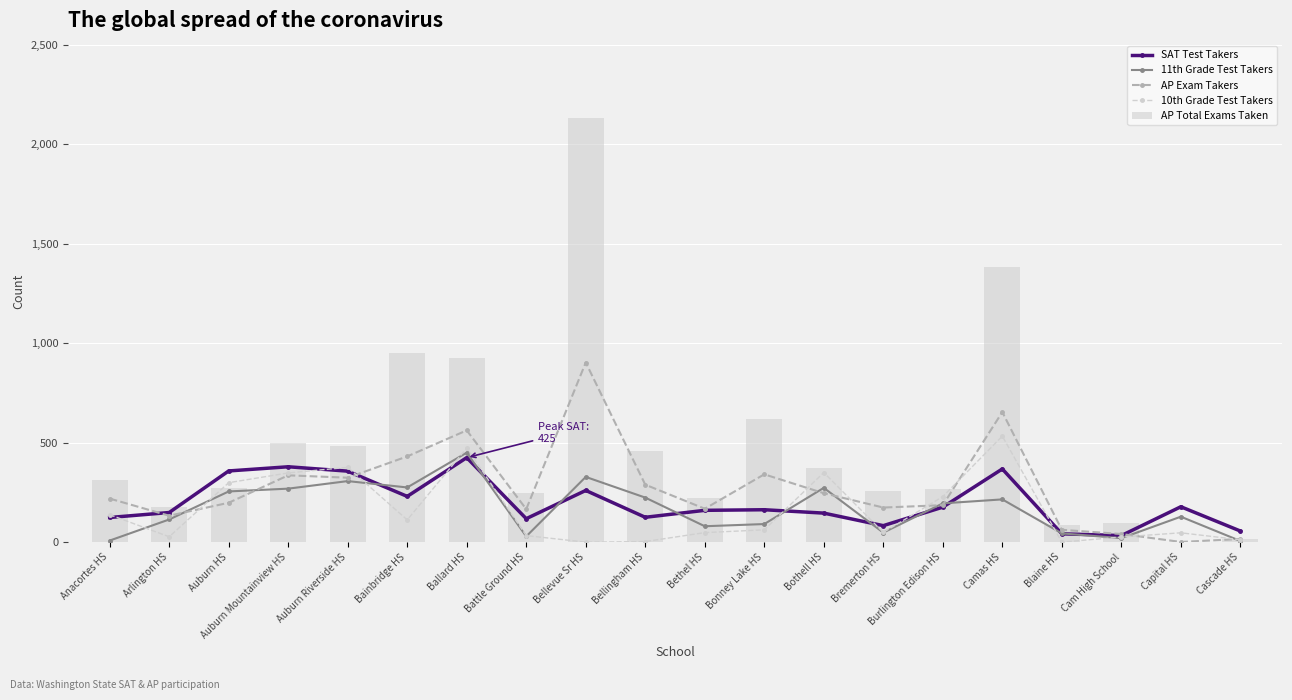

Reading left to right, list all the values displayed in this chart.

SAT Test Takers: 124	149	358	379	357	230	425	118	260	125	160	163	146	83	176	368	42	33	178	56
11th Grade Test Takers: 8	114	255	269	307	275	450	29	328	224	80	91	273	48	195	215	44	20	128	6
AP Exam Takers: 219	133	198	336	324	431	562	166	903	289	168	341	246	174	186	654	62	41	1	16
10th Grade Test Takers: 138	27	299	348	376	112	473	33	0	3	48	62	350	49	229	533	0	26	47	12
AP Total Exams Taken: 310	179	270	501	485	949	928	245	2130	460	224	618	371	255	267	1383	86	96	1	16